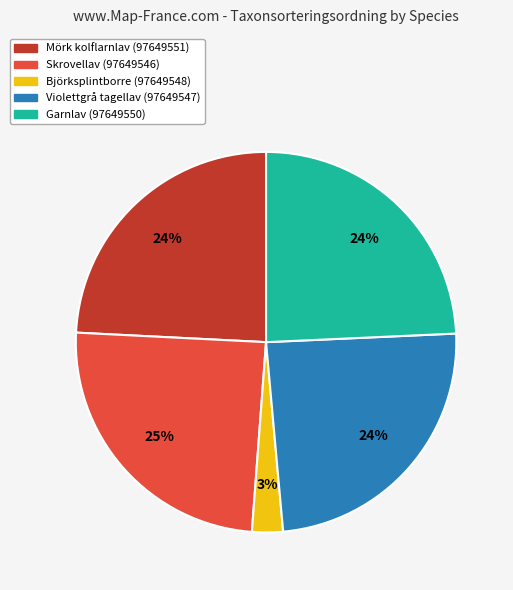

Count the number of slices in the pie.

5